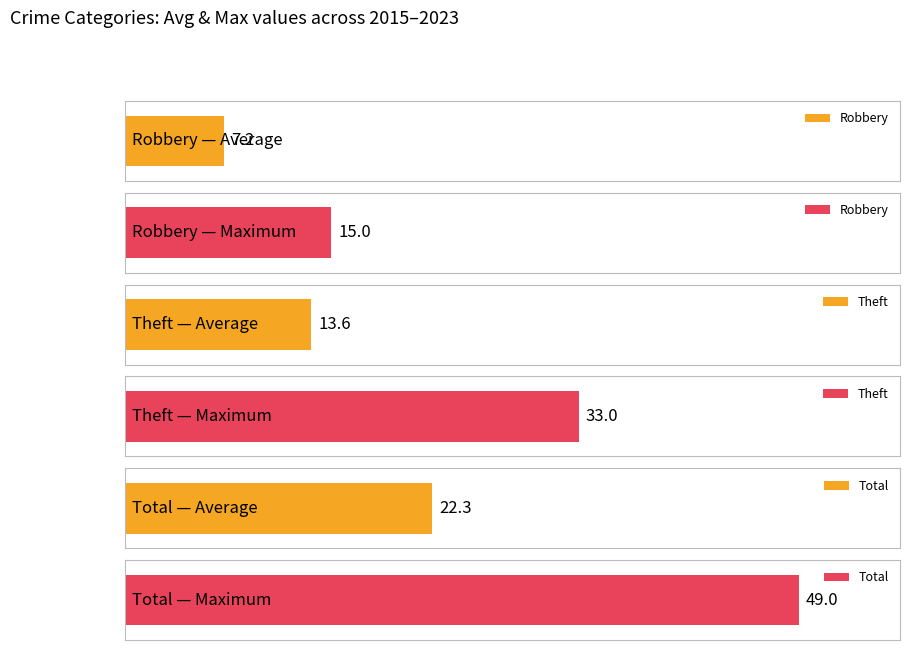

List the series in order of their overall mean, highest first.

Total, Theft, Robbery